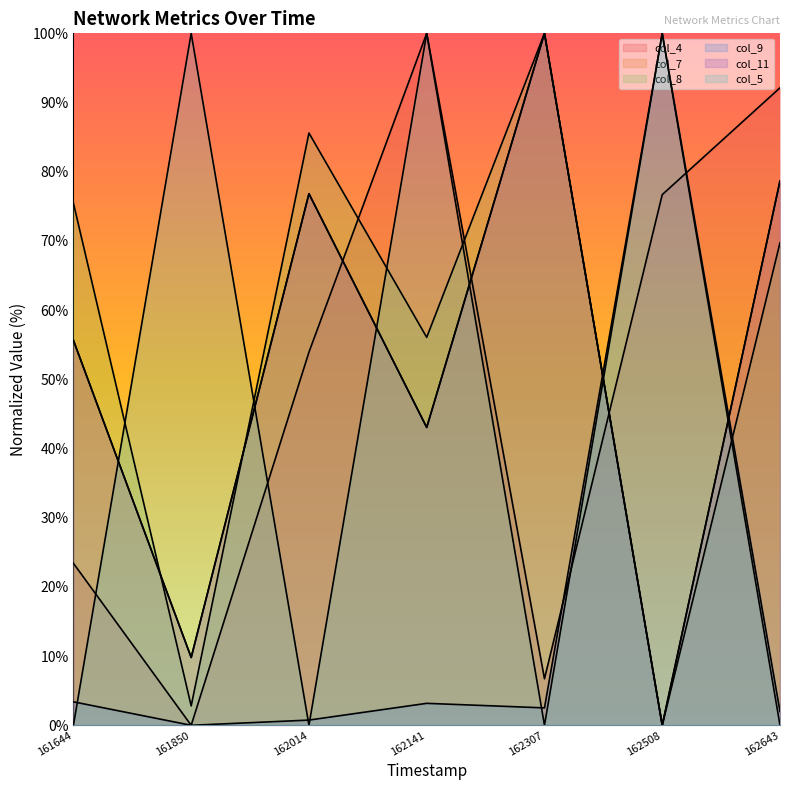

At which label does col_11 first exceed 55?

161644